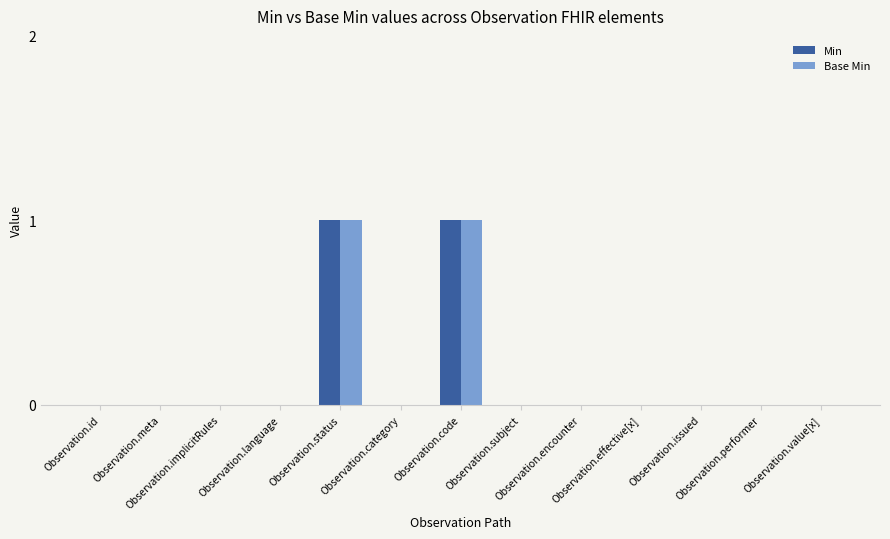

Does the chart contain stacked bars?

No